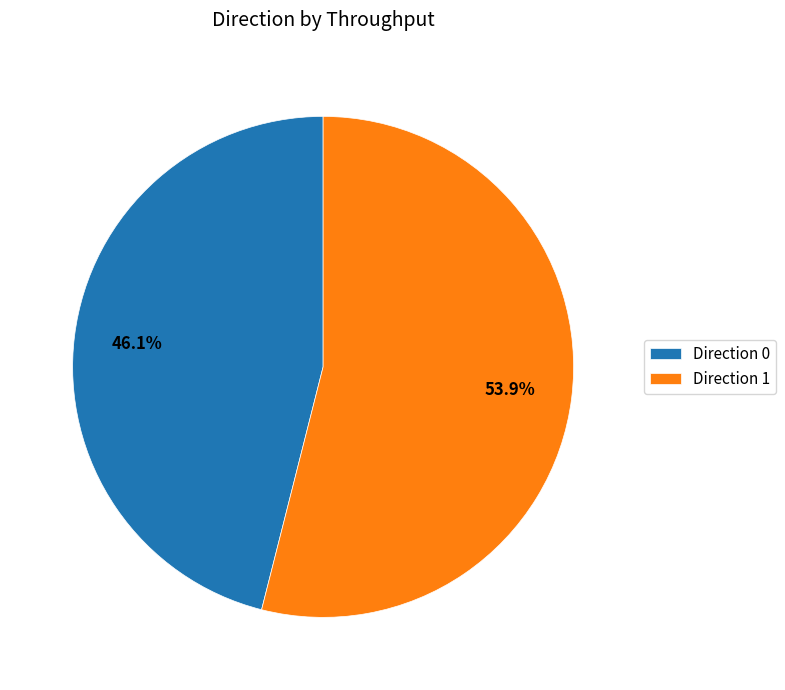

Which slice is the largest?

Direction 1